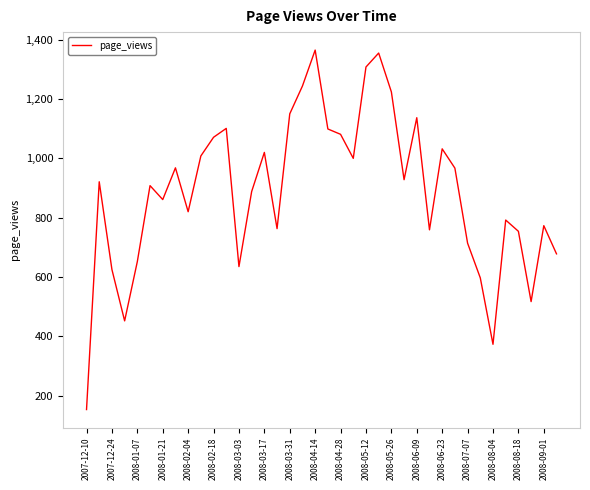

What is the greatest value displayed?

1365